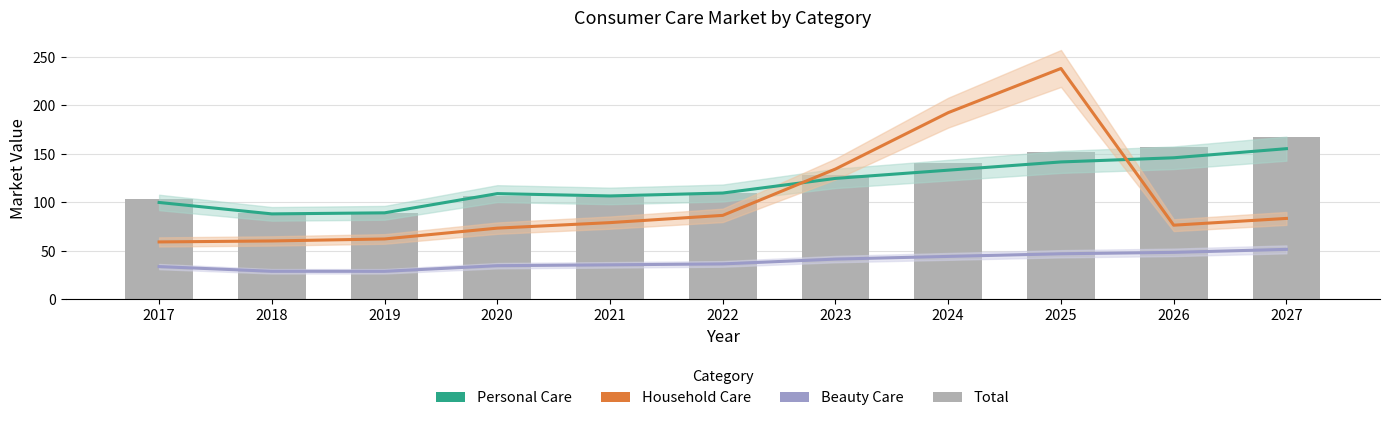

What is the total value across all series at 2018?

266.3